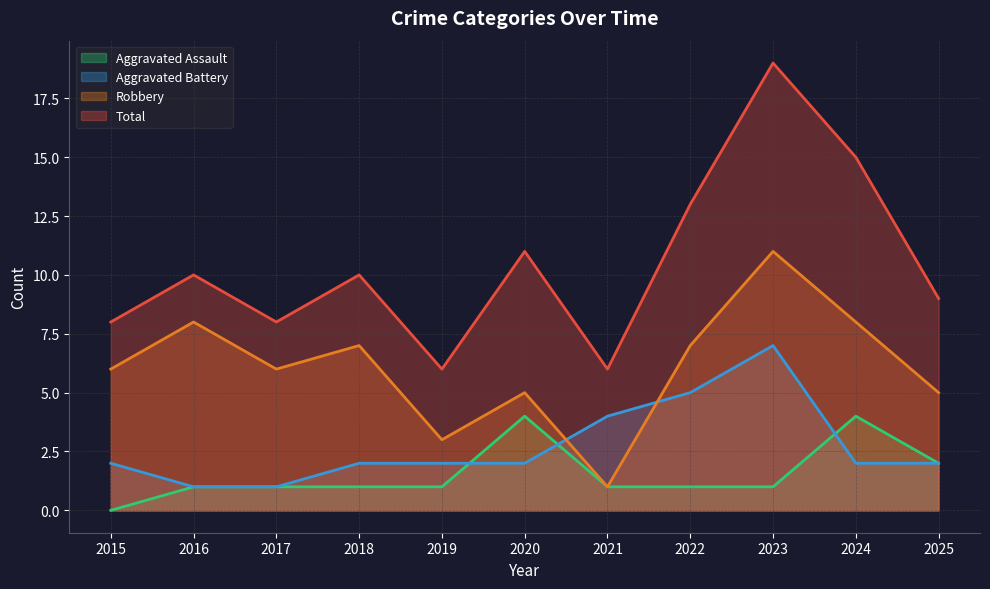

At which category does Total reach its first local valley?

2017